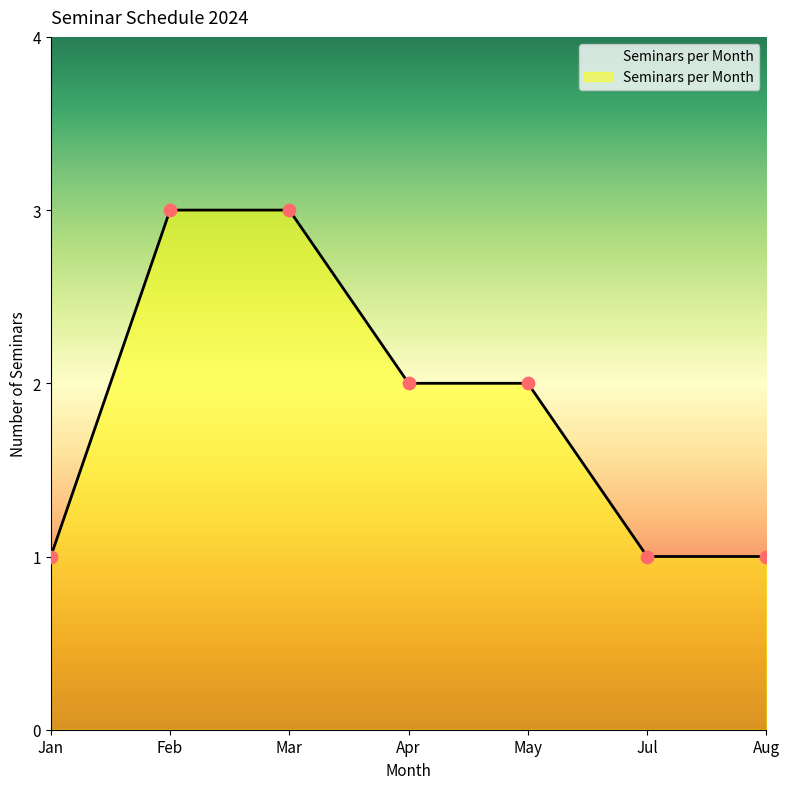

Between May and Aug, which is larger?

May